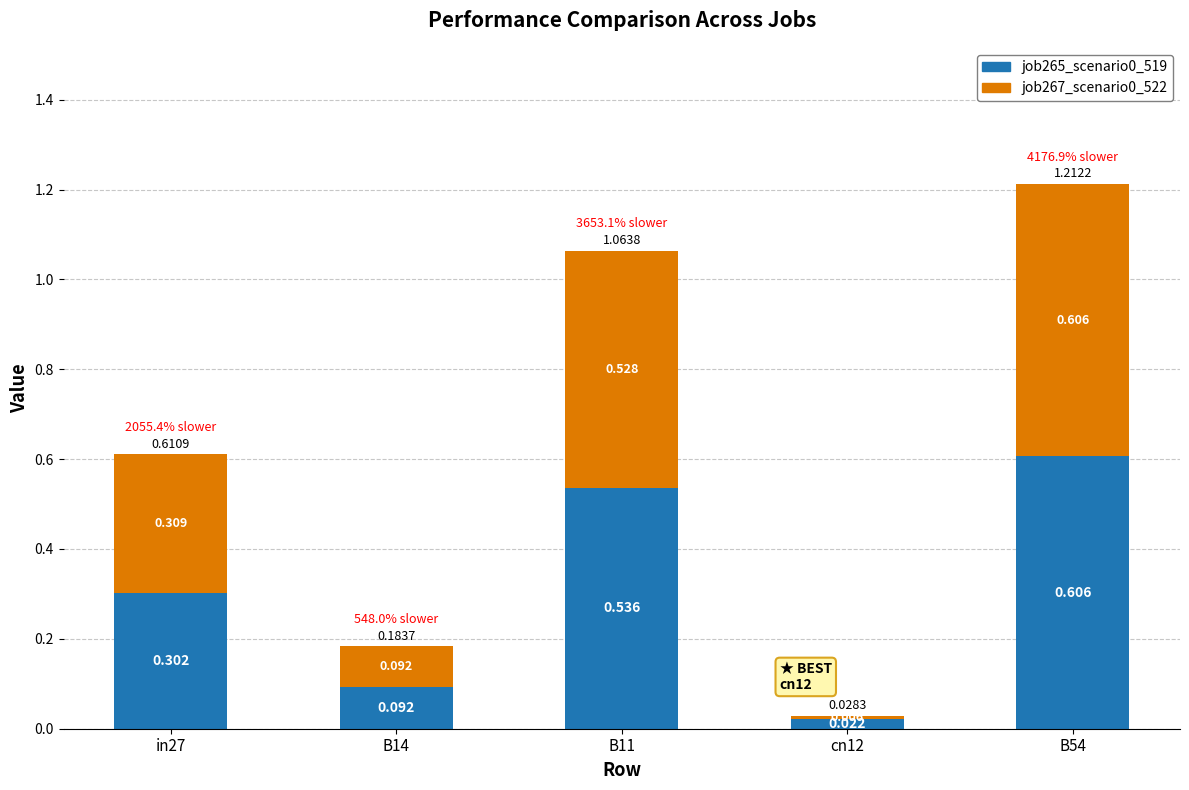

Count the number of categories in the chart.

5